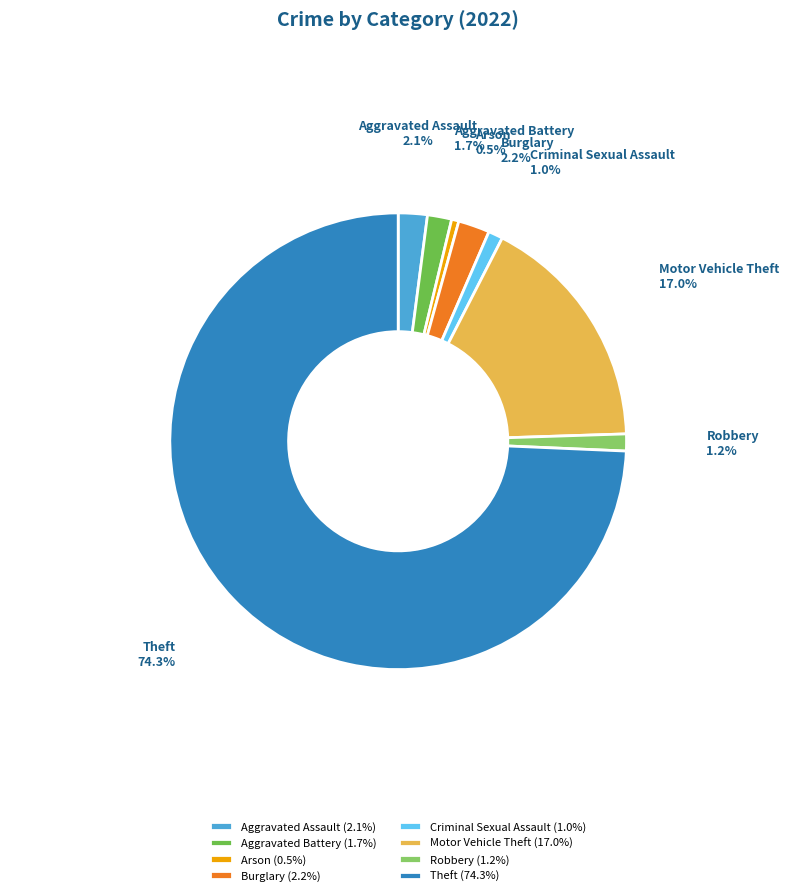

Is there any slice that represents more than half of the pie?

Yes